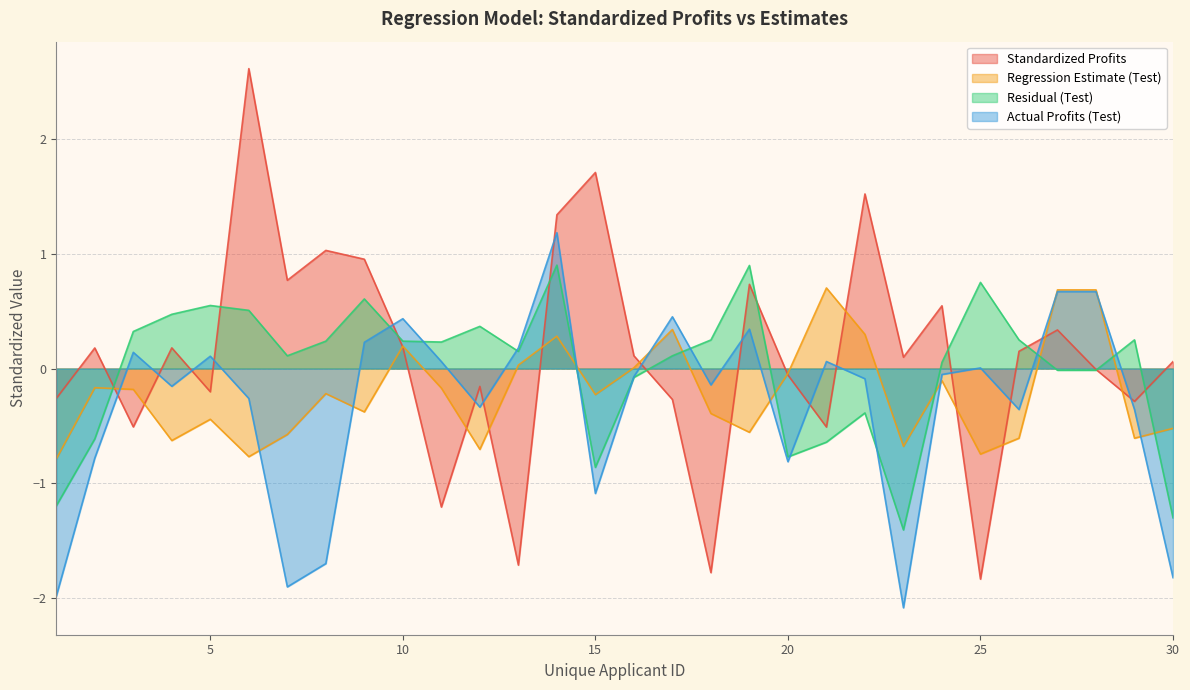

Is the value of Regression Estimate (Test) at 7 greater than the value of Residual (Test) at 14?

No